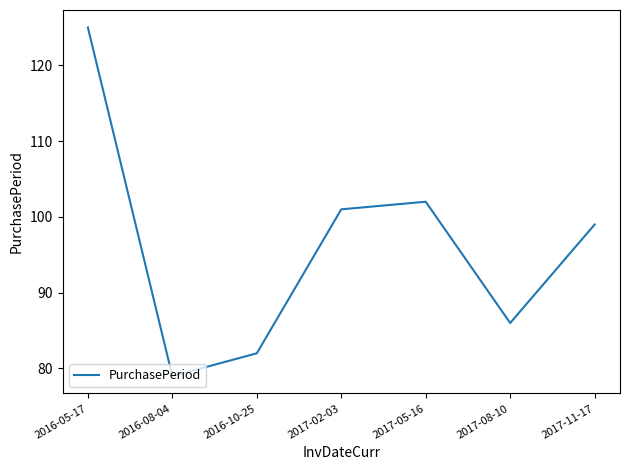

Reading left to right, transcribe all the data shown in this chart.

2016-05-17=125	2016-08-04=79	2016-10-25=82	2017-02-03=101	2017-05-16=102	2017-08-10=86	2017-11-17=99